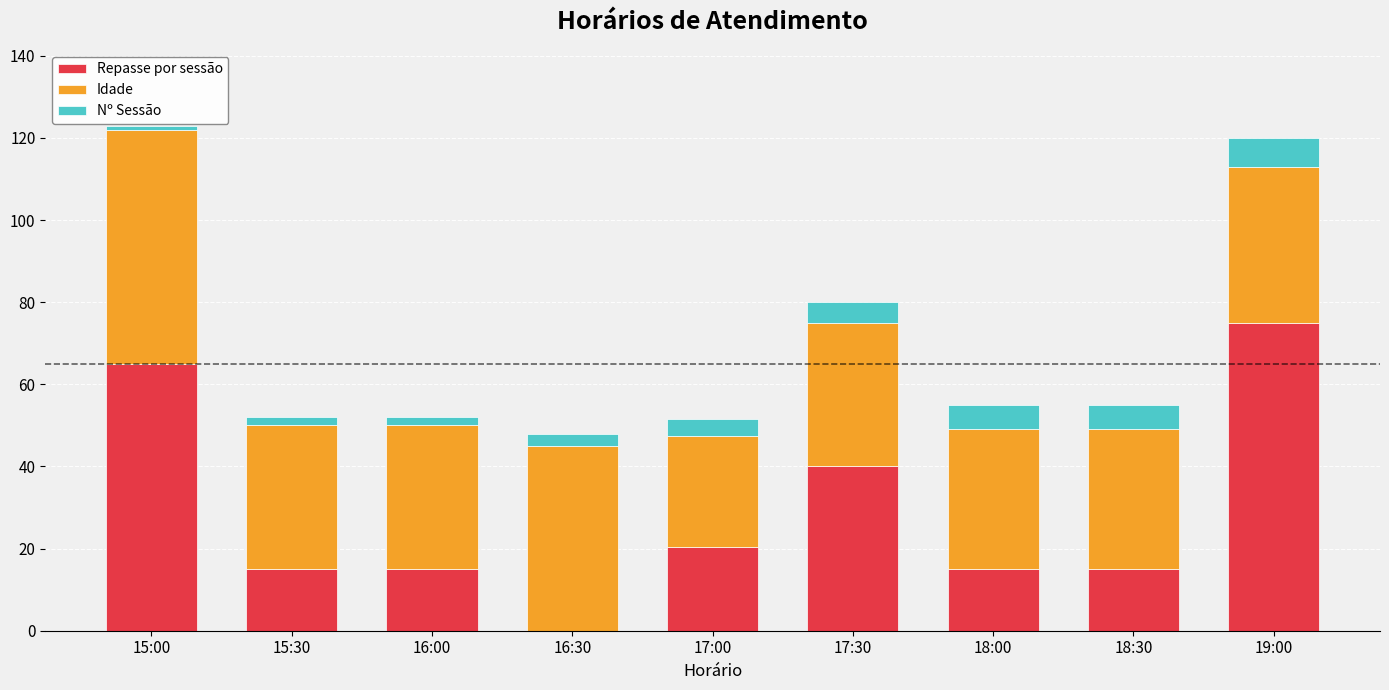

What is the maximum value for Repasse por sessão?

75.0